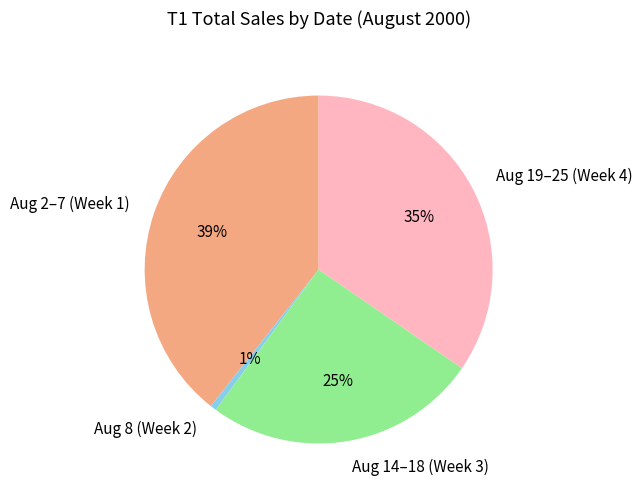

True or false: Aug 2–7 (Week 1) accounts for 45% of the total.

False